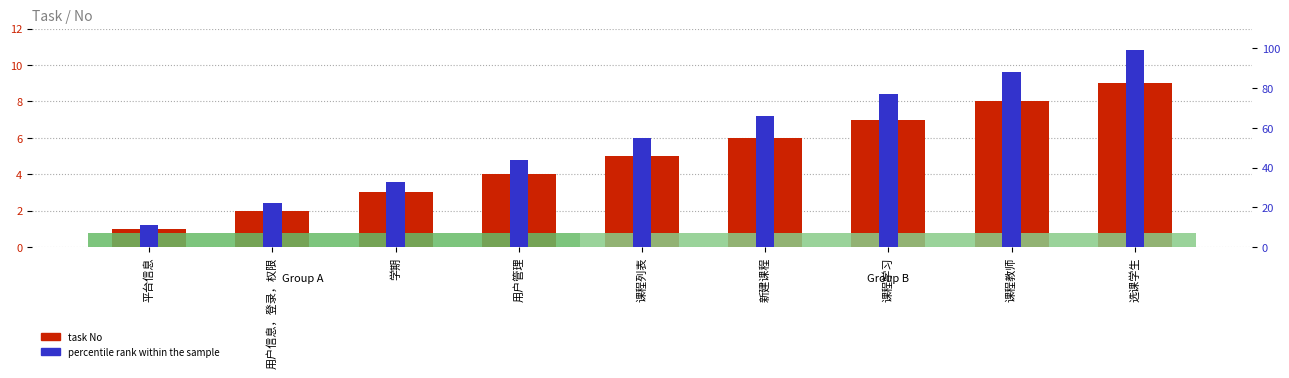

What is the average value of the task No series?

5